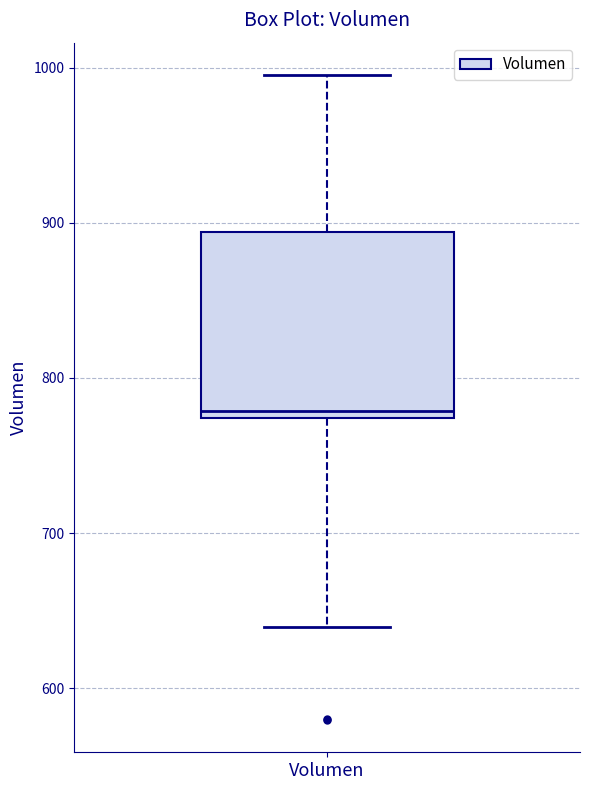

Where does the lower whisker of the box for Volumen end on the y-axis? The values are not printed on the chart, so give them approximately, as read against the axis.

640